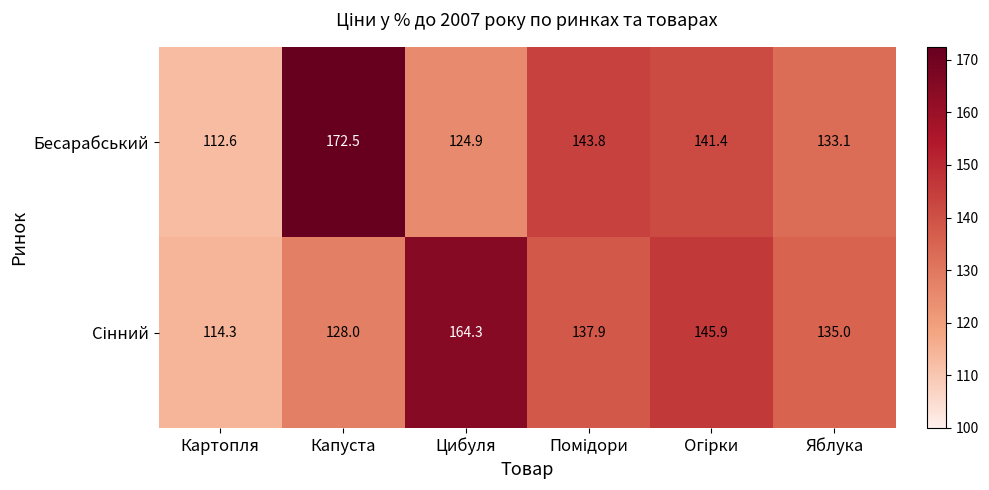

Which series has the largest total across all categories?

Бесарабський